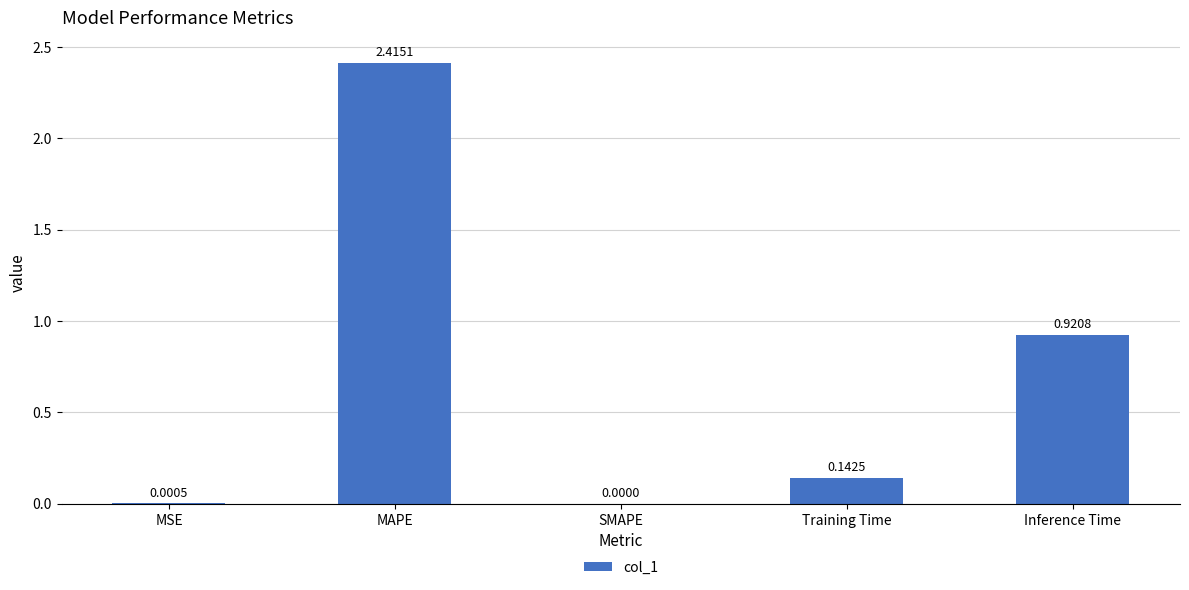

How many series are shown in this chart?

1